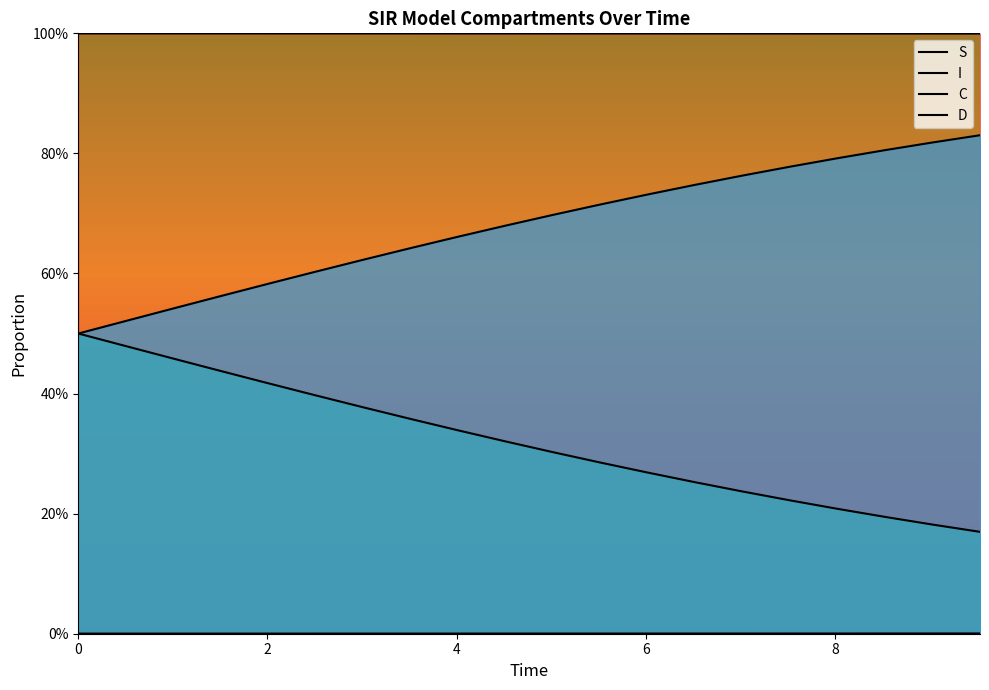

Is the value of C at 7.525083612040134 greater than the value of I at 3.0100334448160533?

Yes